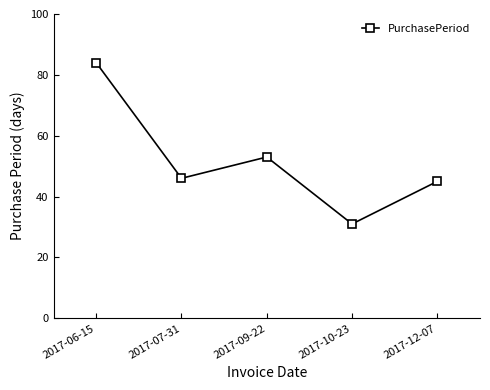

How many values are below 46?

2